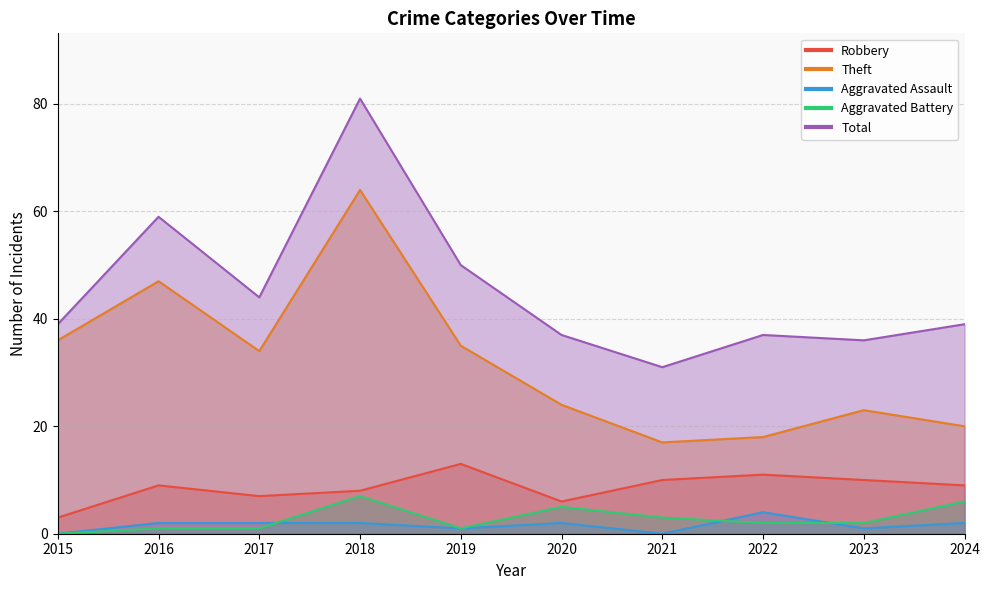

Which category has the lowest value across all series?

2015